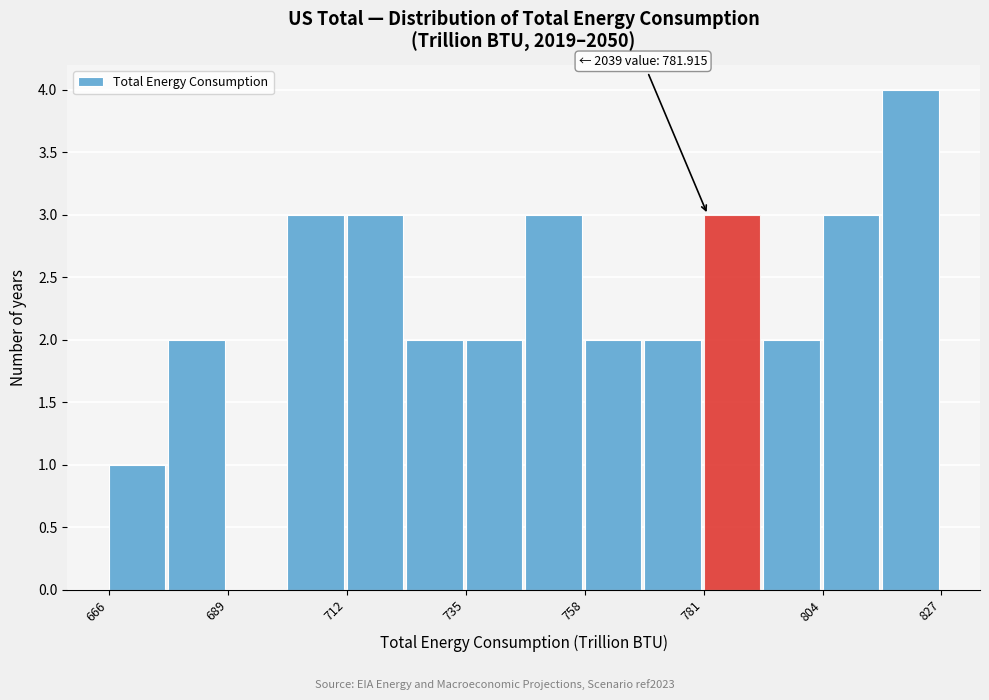

Around what value on the x-axis is the tallest bar? Give the approximate position of its centre, as read against the axis.

820